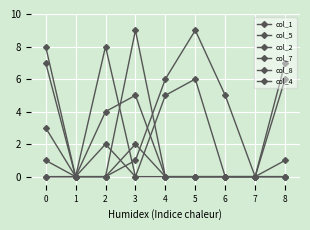

The col_4 series shows -3 at 1. True or false?

False